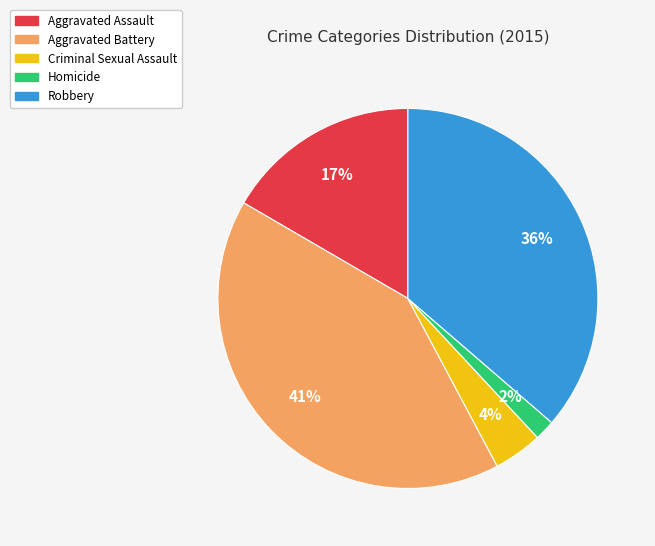

Does any single category account for the majority?

No